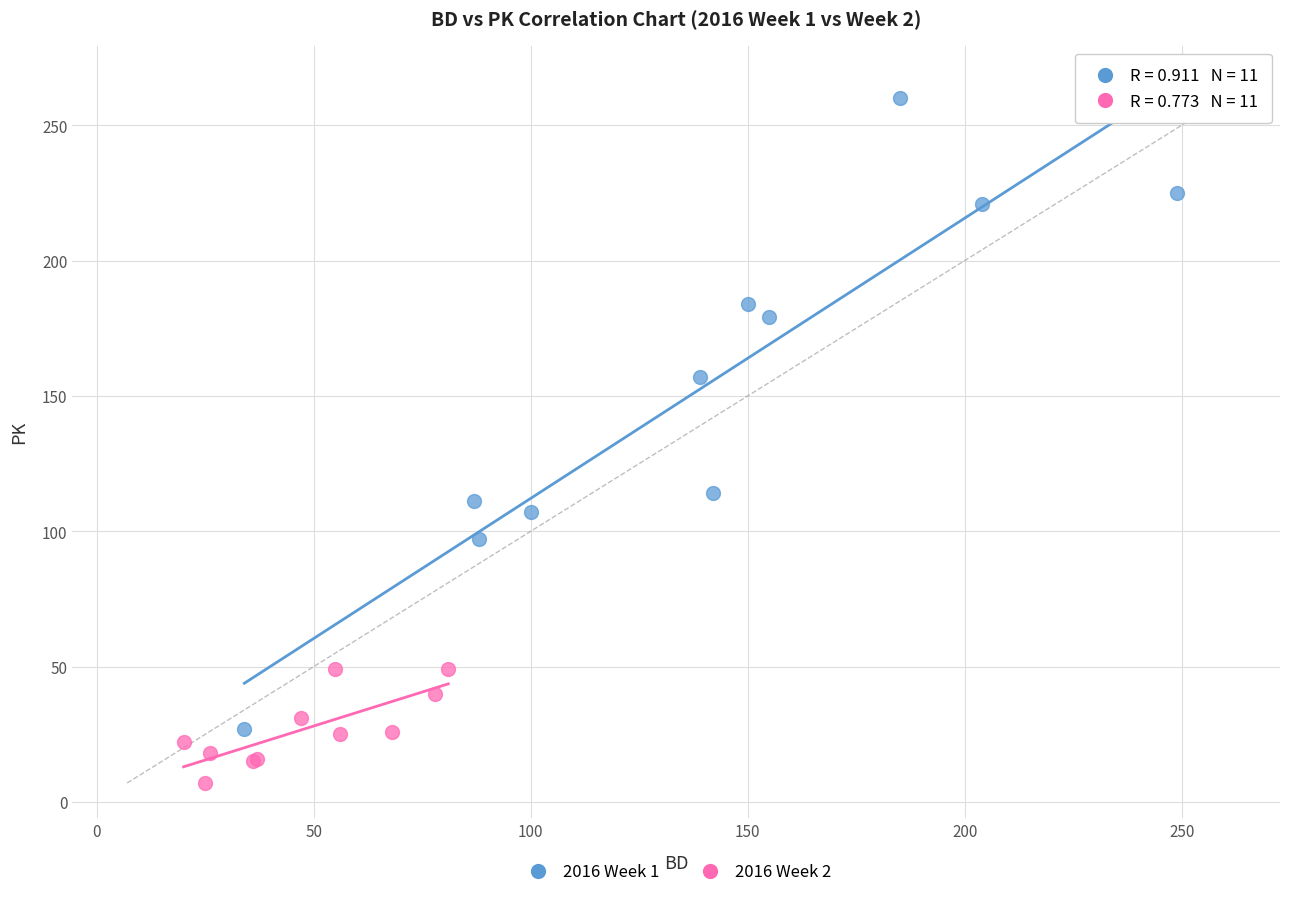

What are all the series names shown in the legend?

2016 Week 1, 2016 Week 2